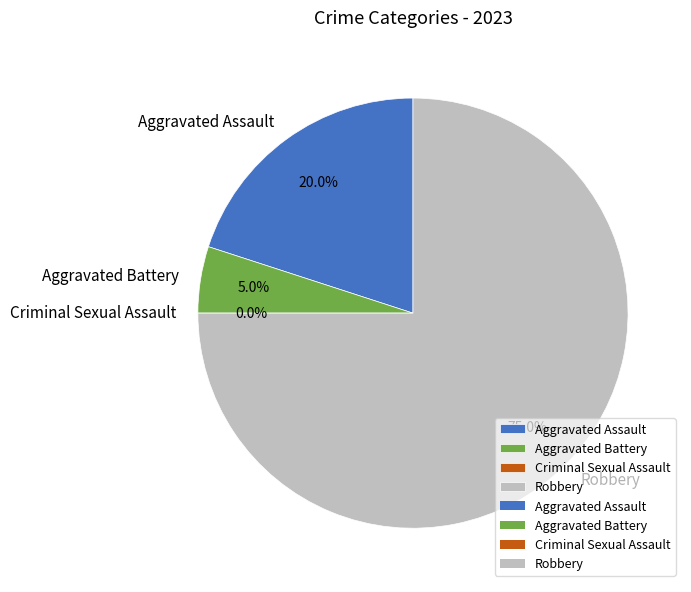

Which has a higher value, Aggravated Assault or Robbery?

Robbery